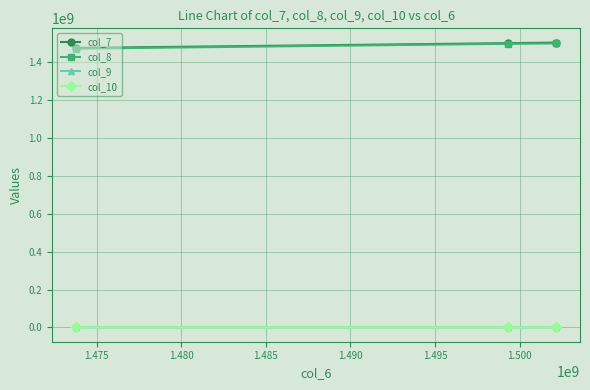

How many lines are shown in the chart?

4